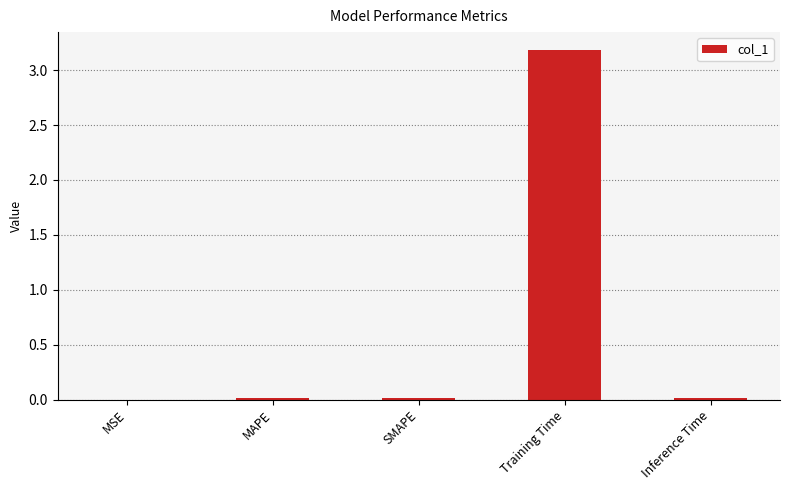

What is the sum of all values?

3.2